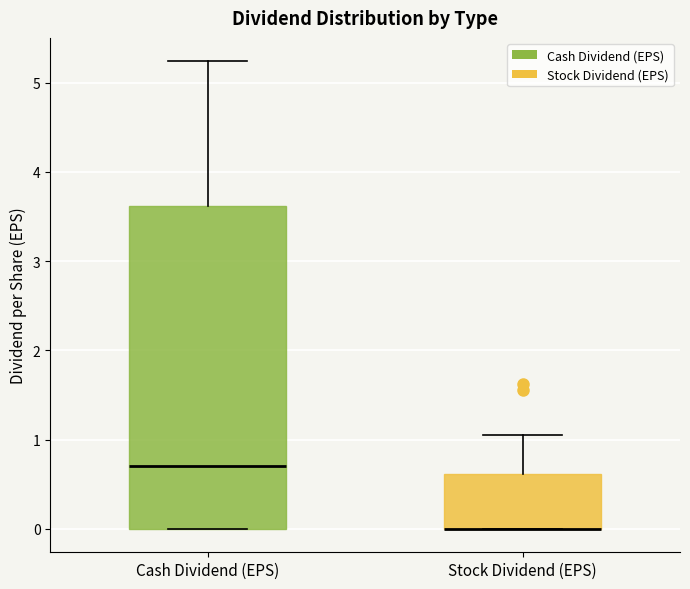

Reading left to right, read every box against the y-axis: the position of its median line, the range the box covers, and the ends of its whiskers. The values are not printed on the chart, so give them approximately, as read against the axis.

Cash Dividend (EPS): median 0.7, box 0.0 to 3.6, whiskers 0.0 to 5.2
Stock Dividend (EPS): median 0.0 (drawn on the box's lower edge), box 0.0 to 0.6, whiskers 0.0 to 1.0